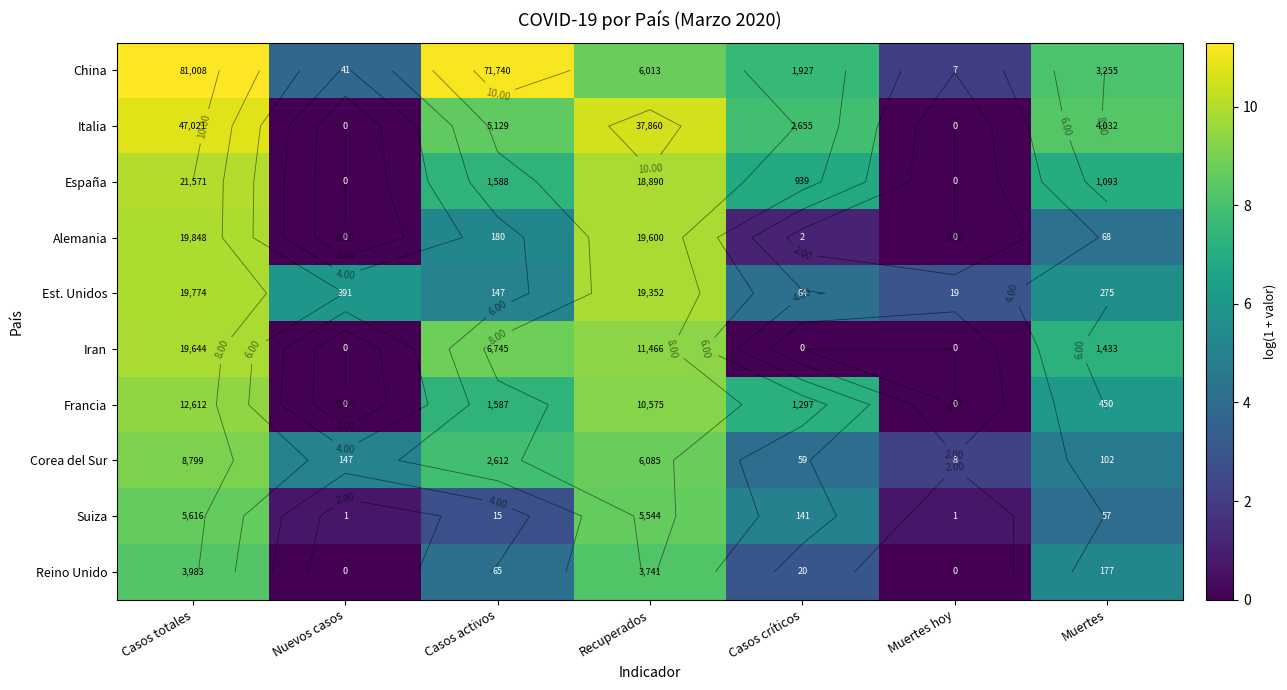

At how many categories does at least one series exceed 6?

5